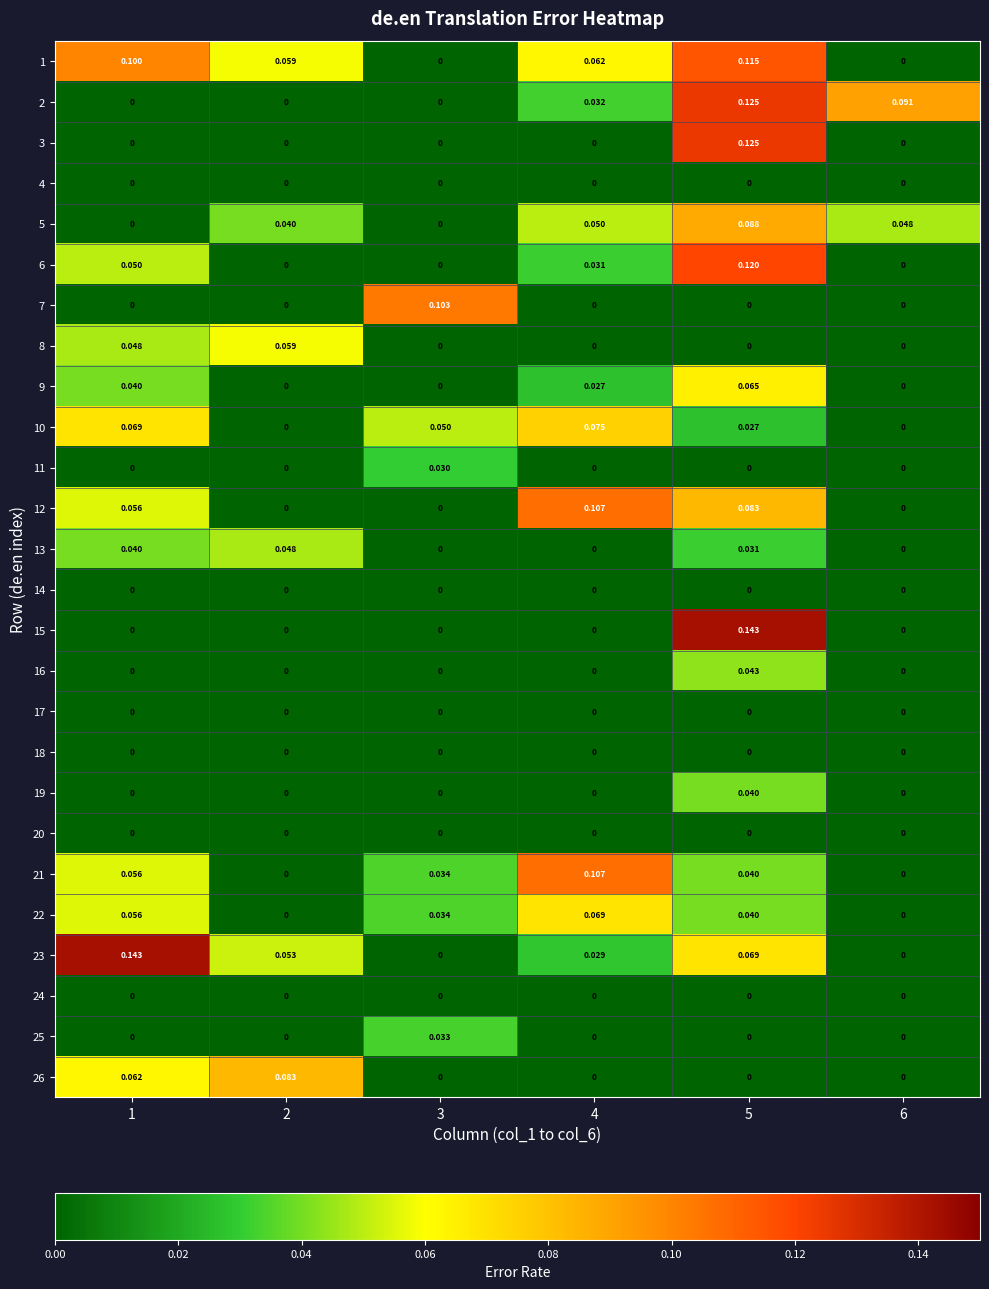

How many values in the 23 series exceed 0?

4